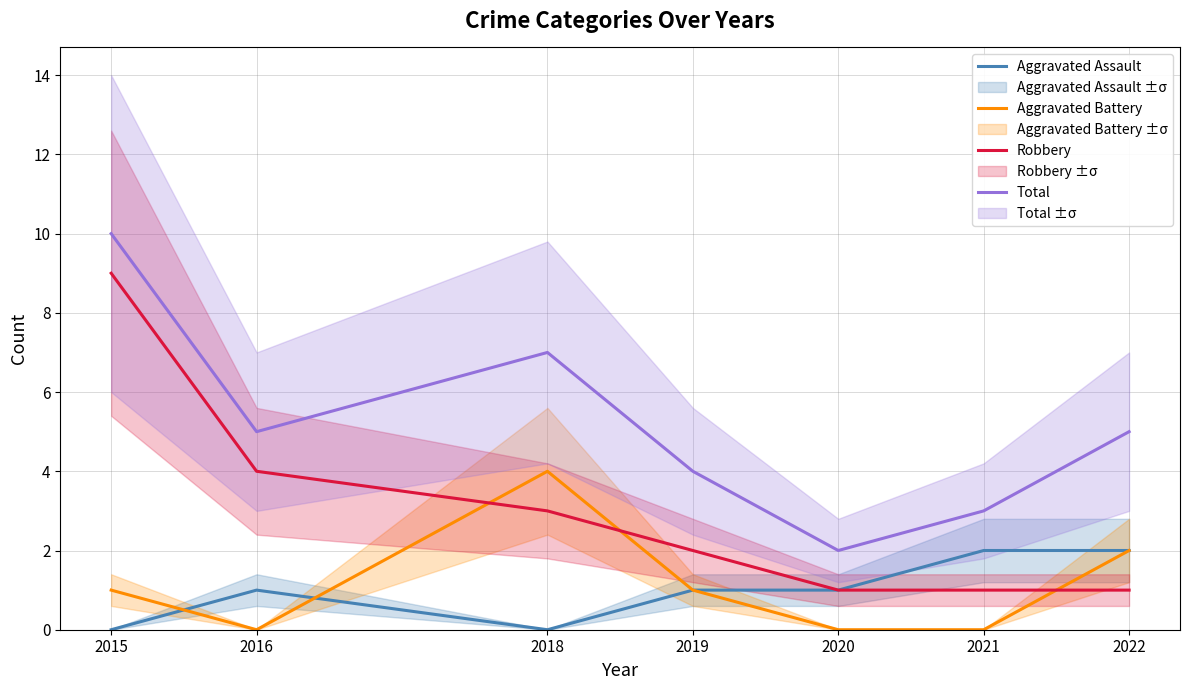

What is the difference between the maximum and second lowest values in the Robbery series?

8